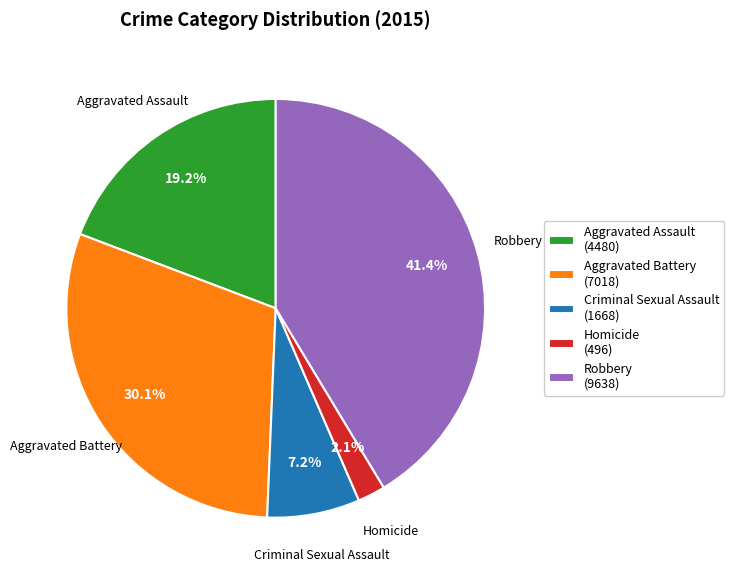

Rank the categories by value from highest to lowest.

Robbery, Aggravated Battery, Aggravated Assault, Criminal Sexual Assault, Homicide